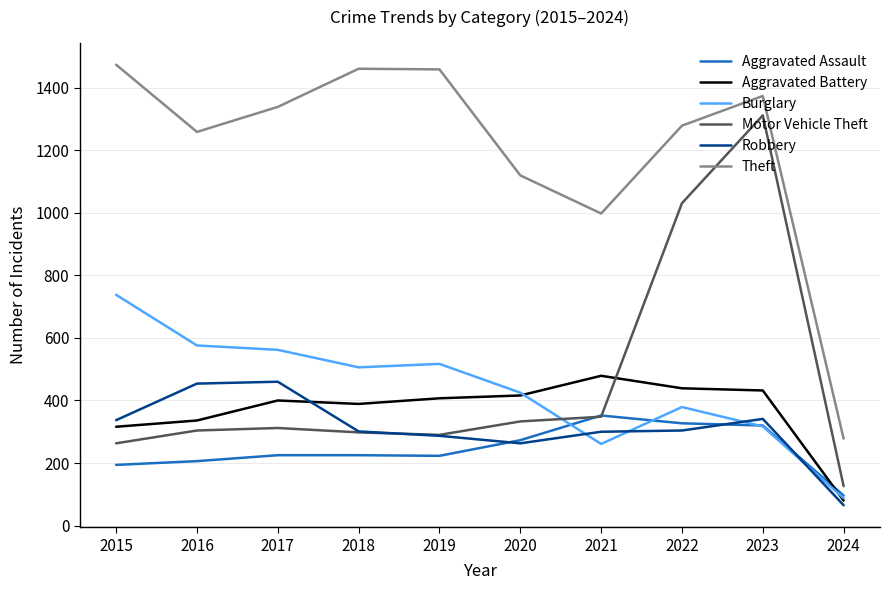

Which series changed the most between 2023 and 2024?

Motor Vehicle Theft